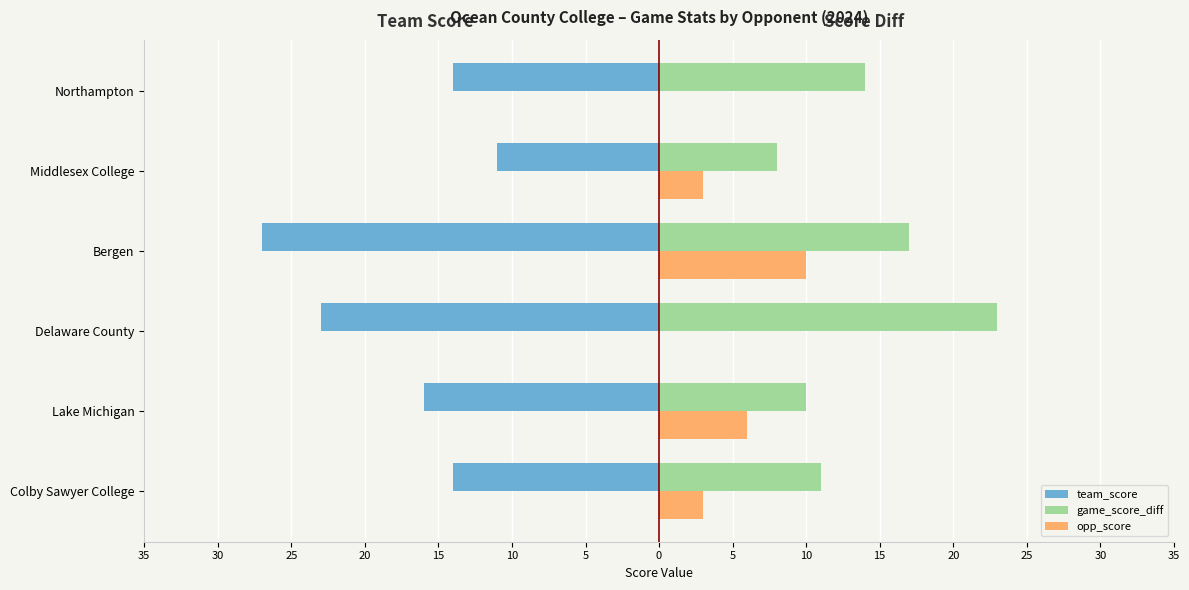

What are all the series names shown in the legend?

team_score, game_score_diff, opp_score